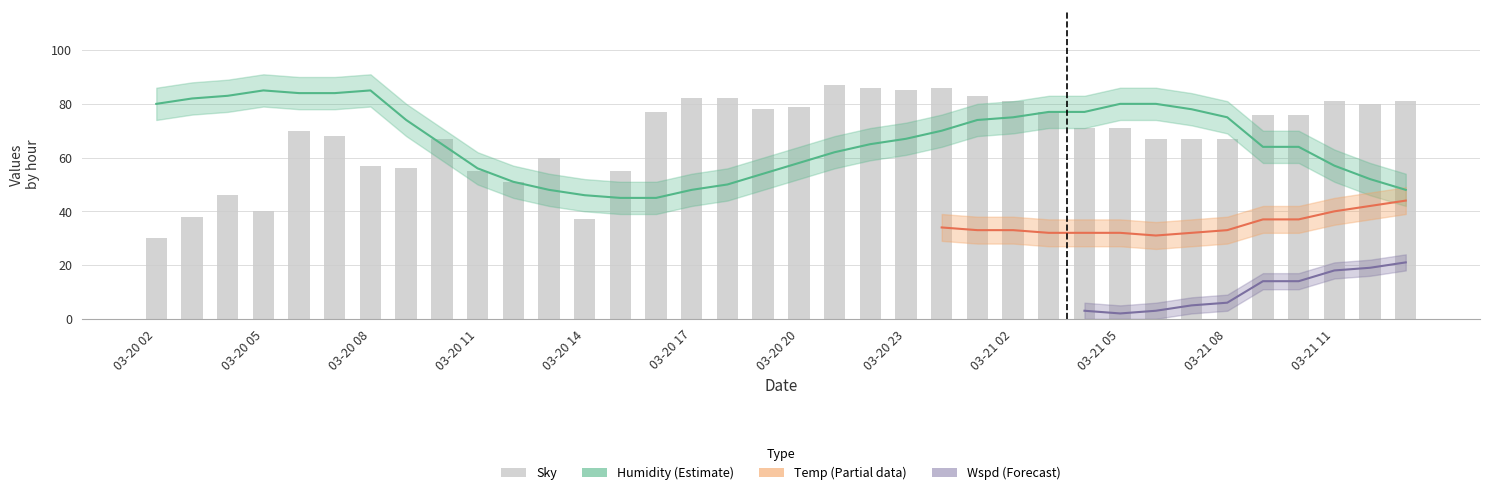

The humidity series shows 36 at 34. True or false?

False